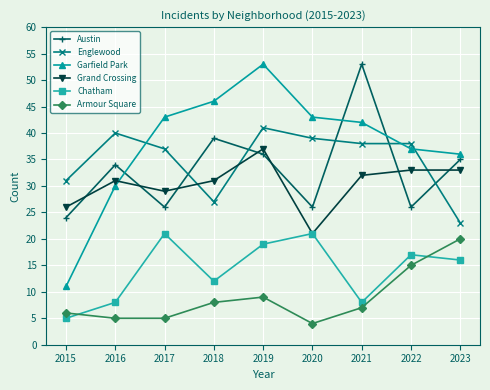

Count the number of data series in this chart.

6